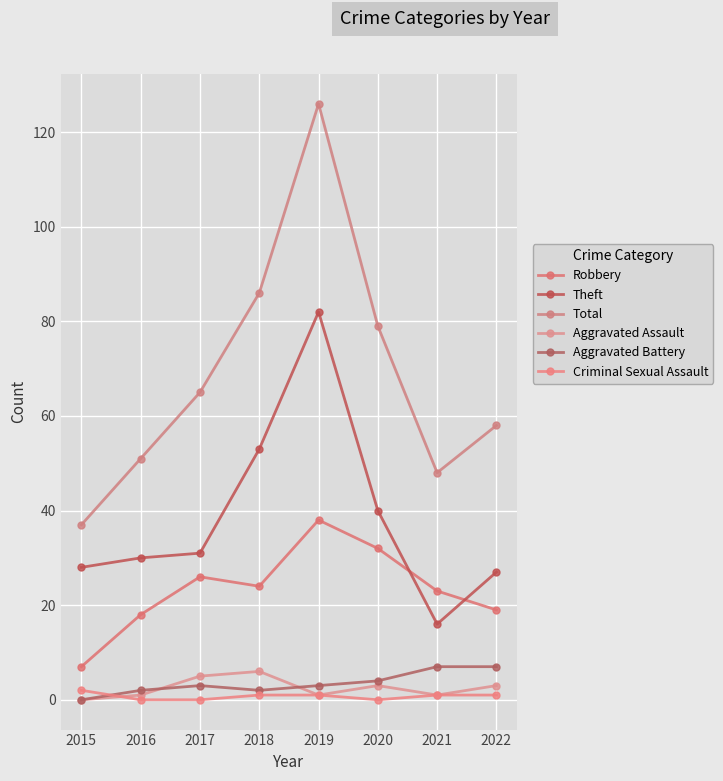

True or false: Total has more than 0 points higher than both neighbors.

True